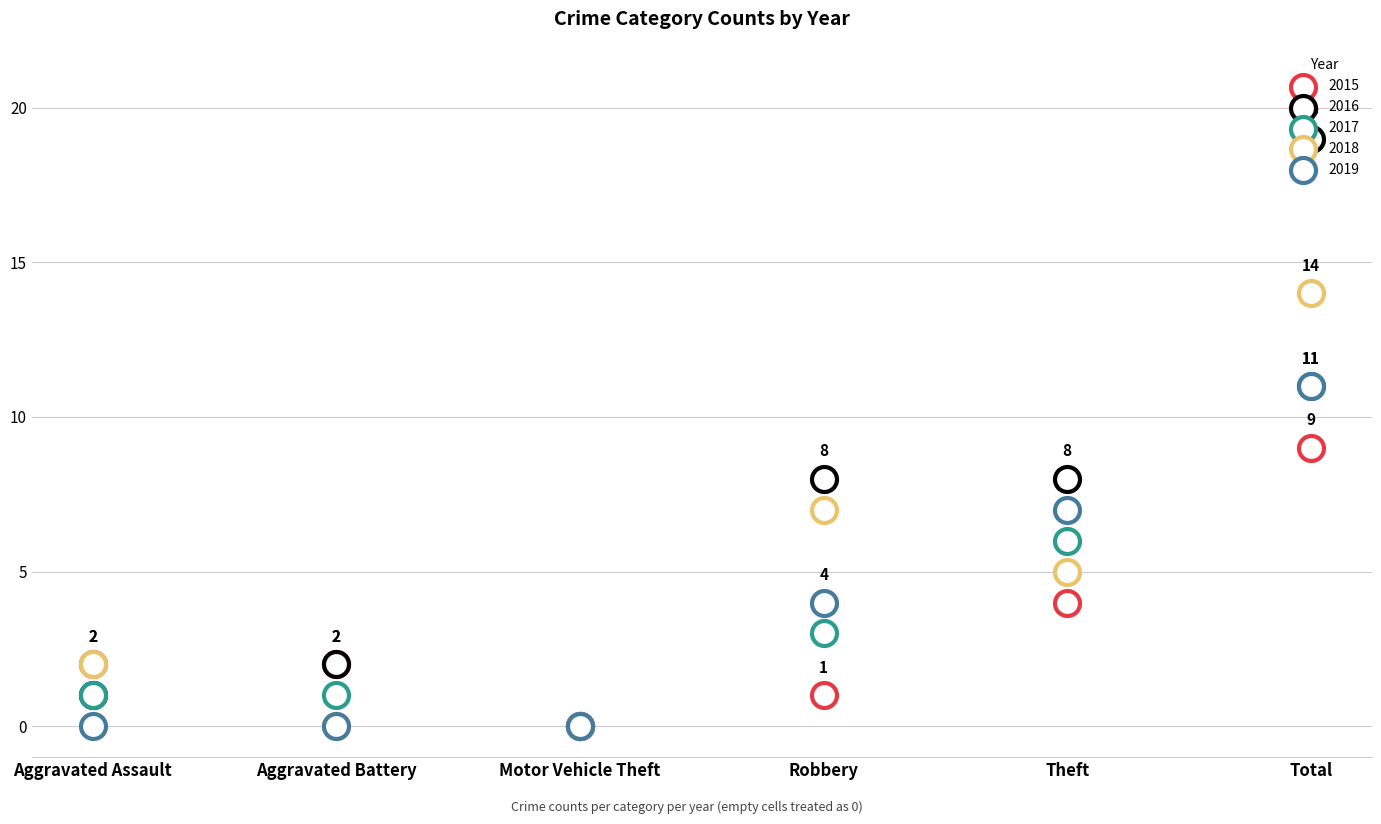

What are all the series names shown in the legend?

2015, 2016, 2017, 2018, 2019